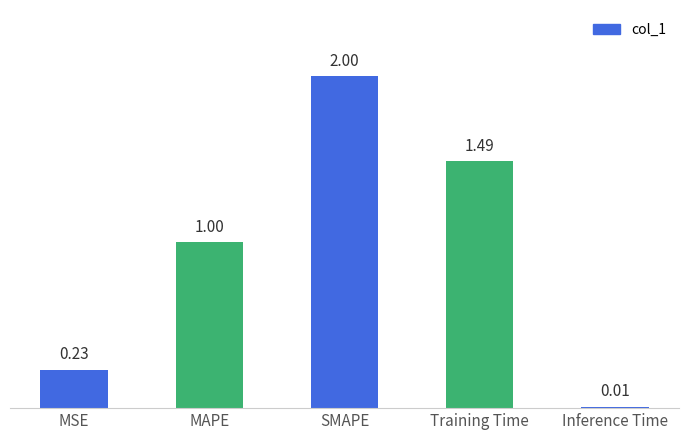

Read the value at SMAPE.

2.0